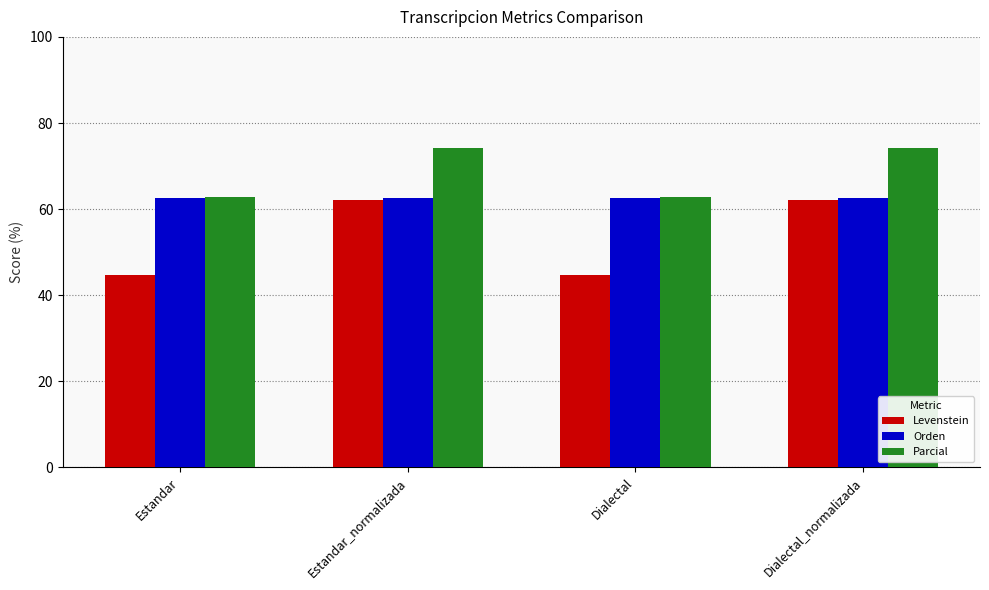

What position from the left is Estandar_normalizada?

2